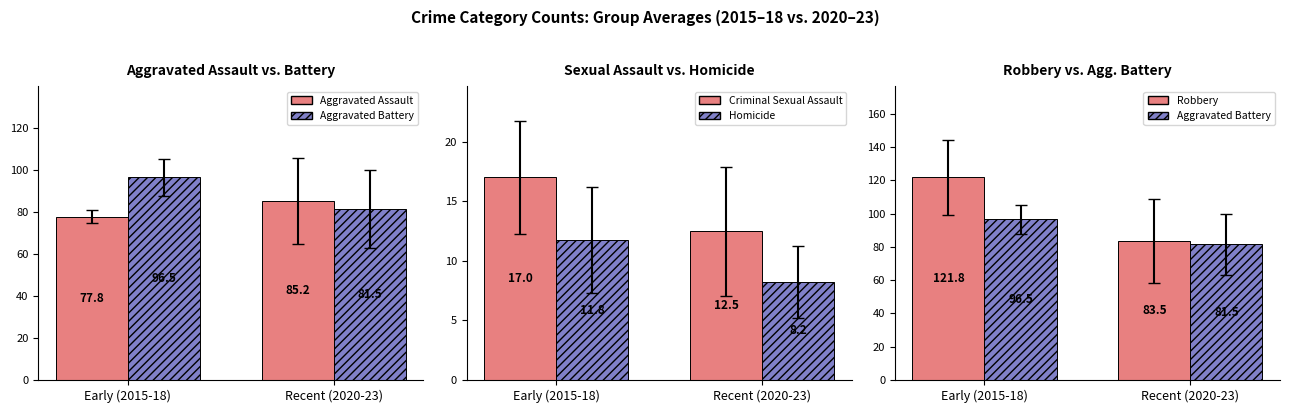

What position from the right is Early (2015-18)?

2